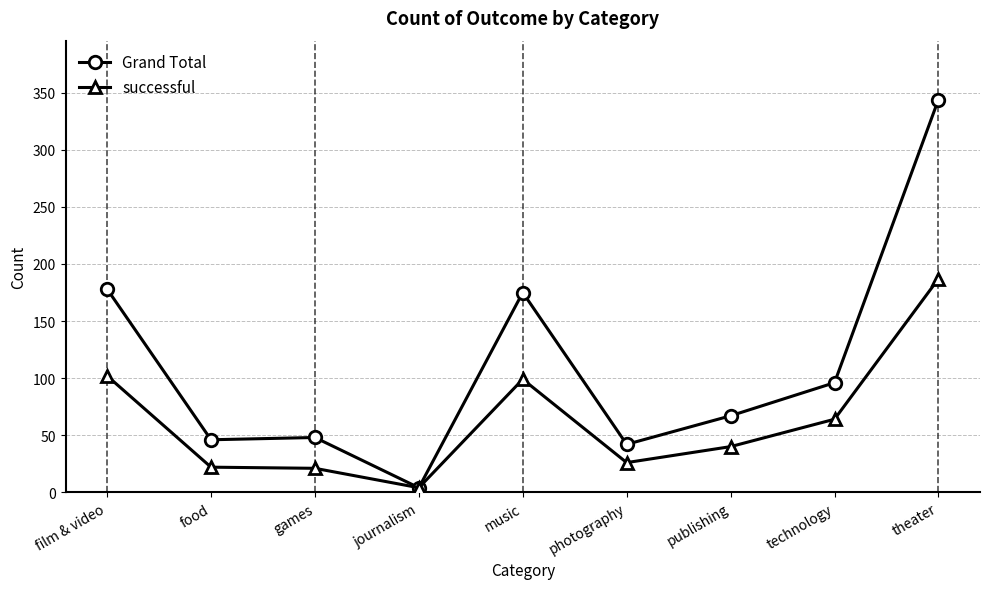

The Grand Total series shows 175 at music. True or false?

True